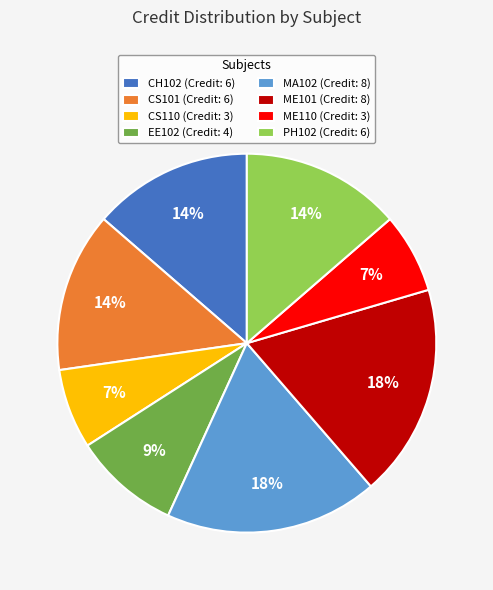

The MA102 slice represents 18% of the pie. True or false?

True